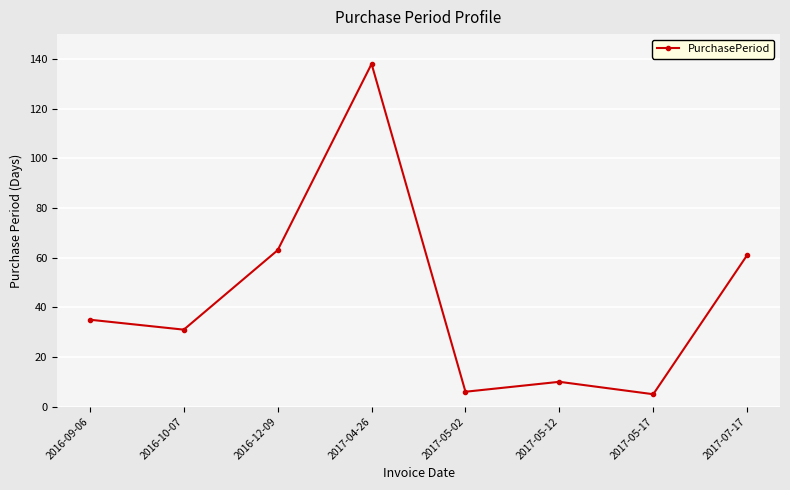

Does the chart display data point markers on the line(s)?

Yes